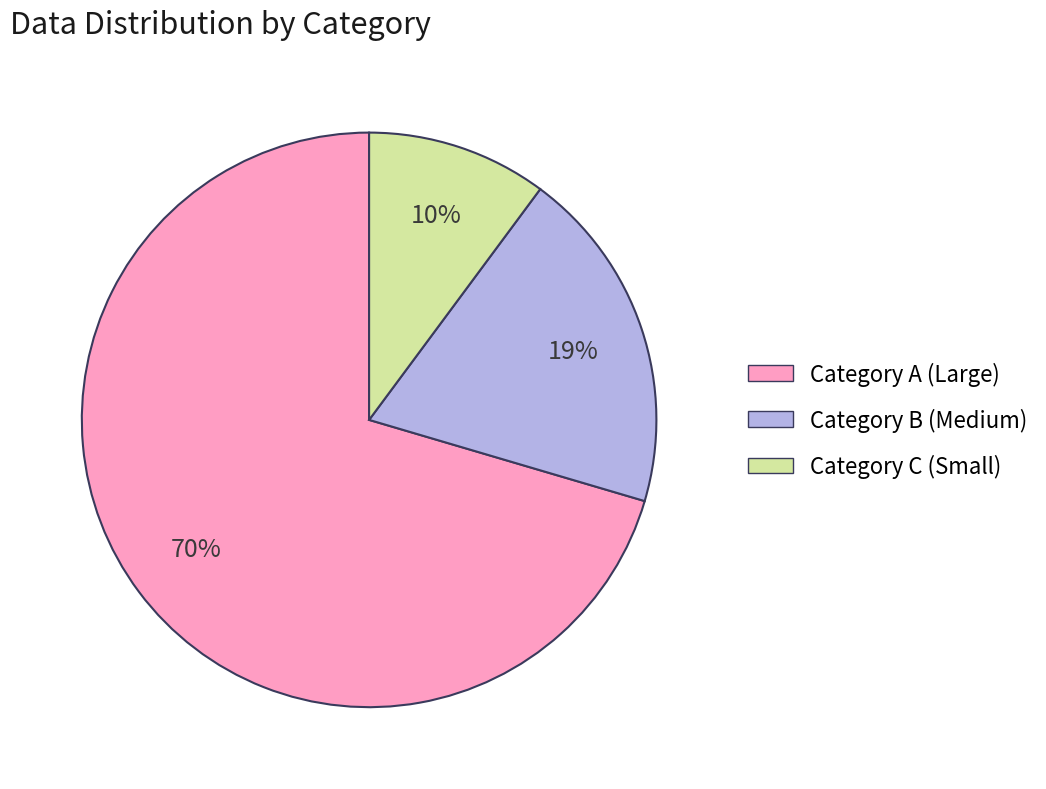

Does any single category account for the majority?

Yes